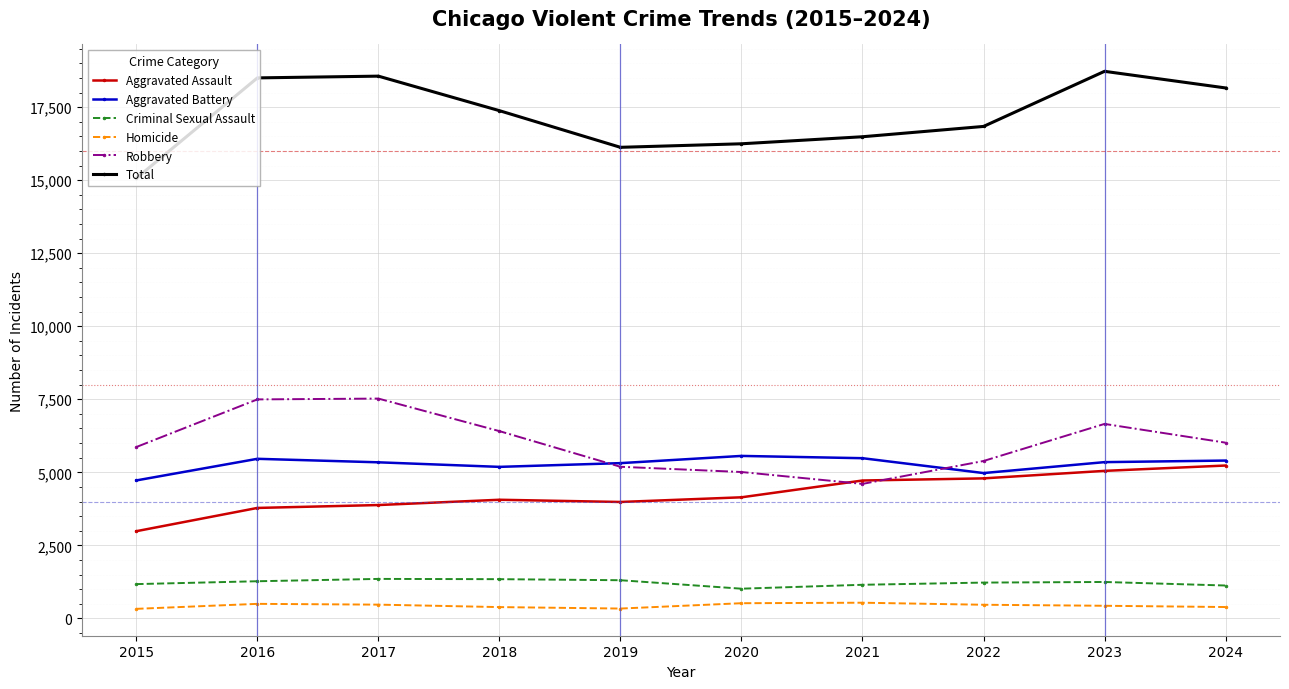

What is the value of the Total point at the 8th from the left?

16842